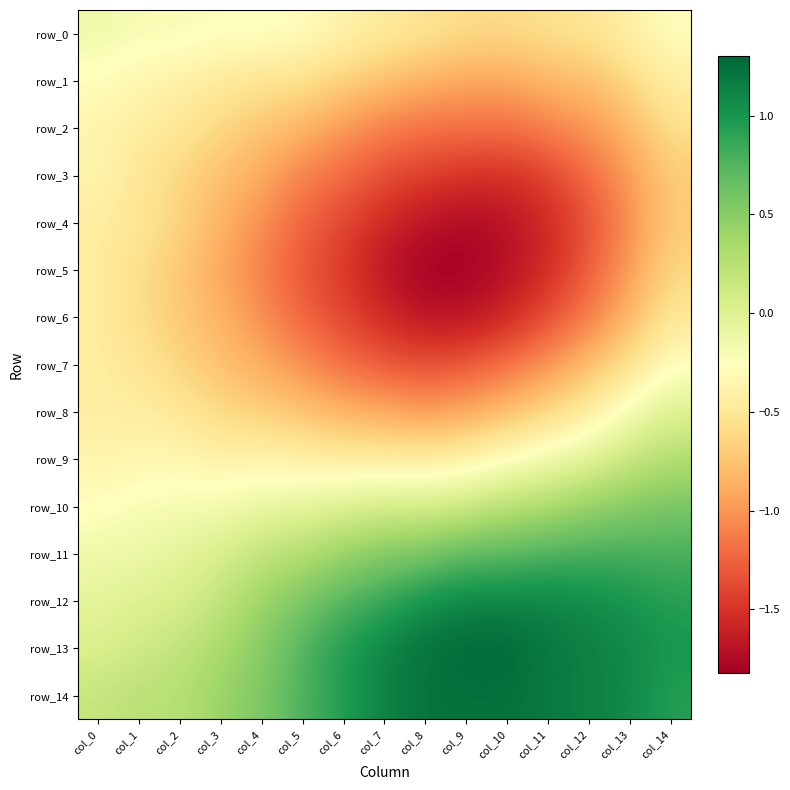

Rank the series at col_3 from lowest to highest value.

row_5, row_4, row_6, row_3, row_7, row_2, row_8, row_1, row_9, row_0, row_10, row_11, row_12, row_13, row_14